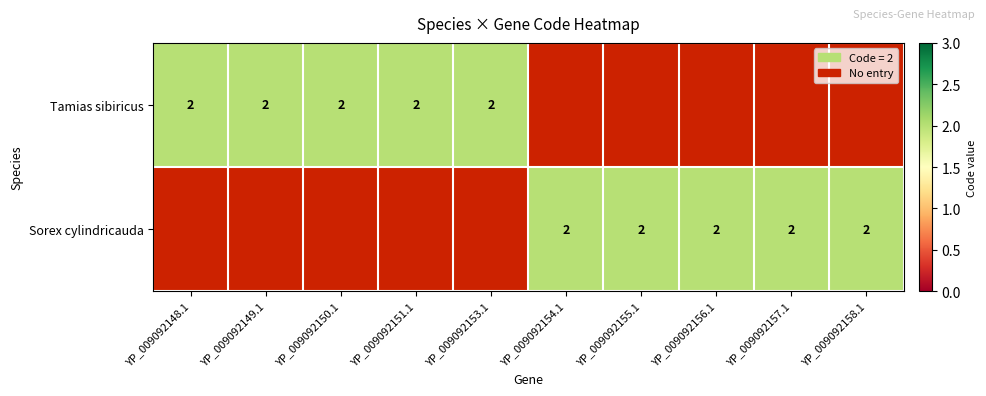

Which label corresponds to the largest value in the chart?

Tamias sibiricus